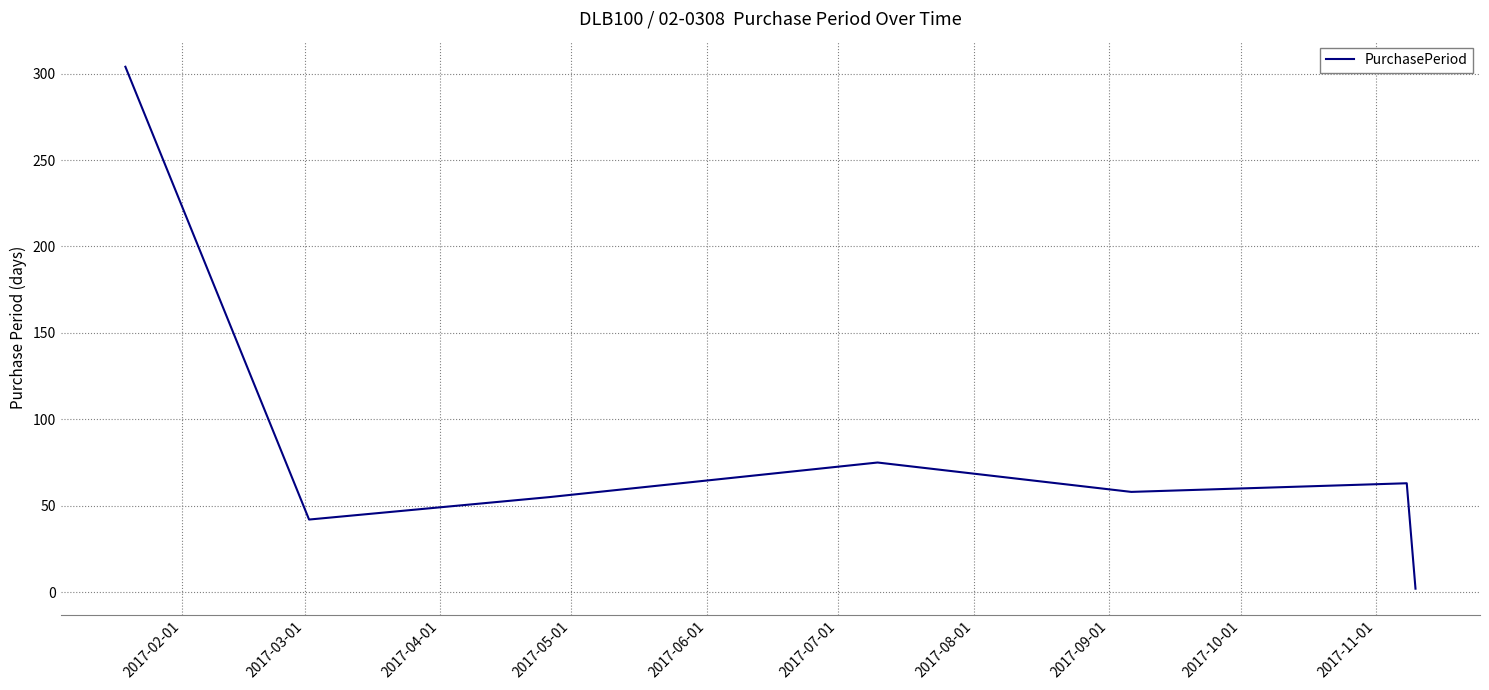

What is the maximum value shown in the chart?

304